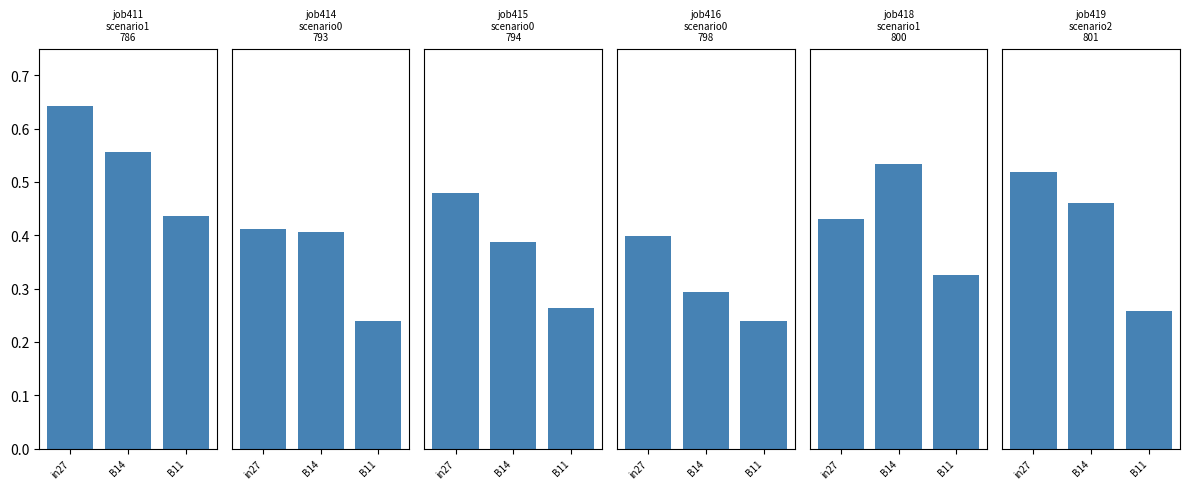

What is the highest value of the job414_scenario0_793 series?

0.4